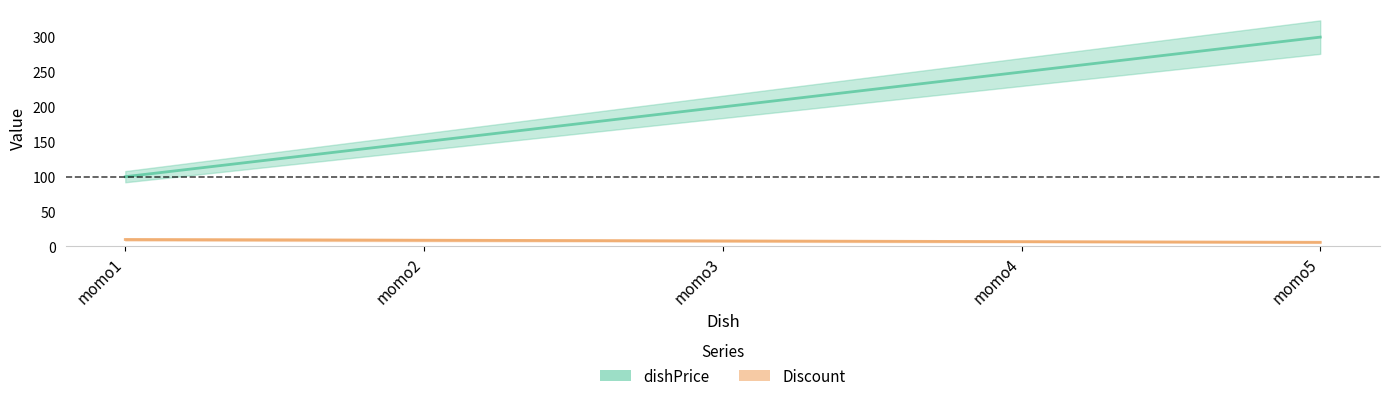

How many dishPrice values are between 150 and 250?

3